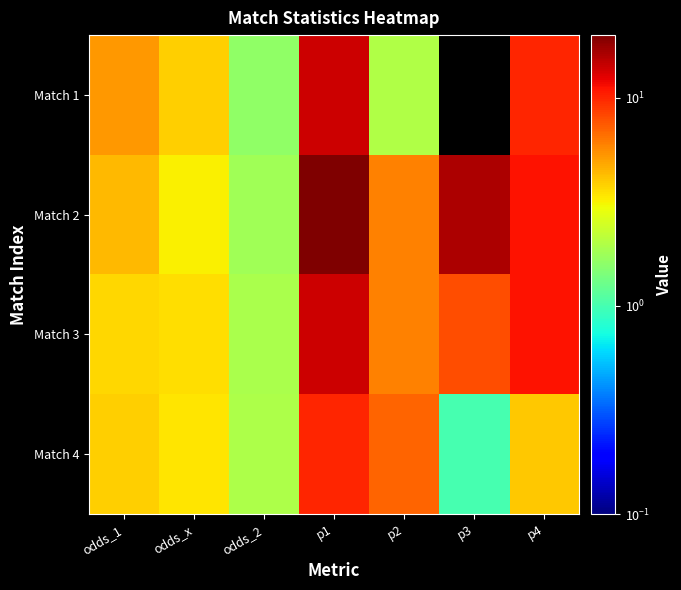

Reading left to right, extract all data points from this chart.

Match 1: odds_1=5.3	odds_x=3.8	odds_2=1.6	p1=14.0	p2=2.0	p3=0.0	p4=10.0
Match 2: odds_1=4.4	odds_x=3.2	odds_2=1.8	p1=20.0	p2=6.0	p3=16.0	p4=11.0
Match 3: odds_1=3.7	odds_x=3.5	odds_2=1.9	p1=14.0	p2=6.0	p3=8.0	p4=11.0
Match 4: odds_1=3.9	odds_x=3.4	odds_2=1.9	p1=10.0	p2=7.0	p3=1.0	p4=4.0